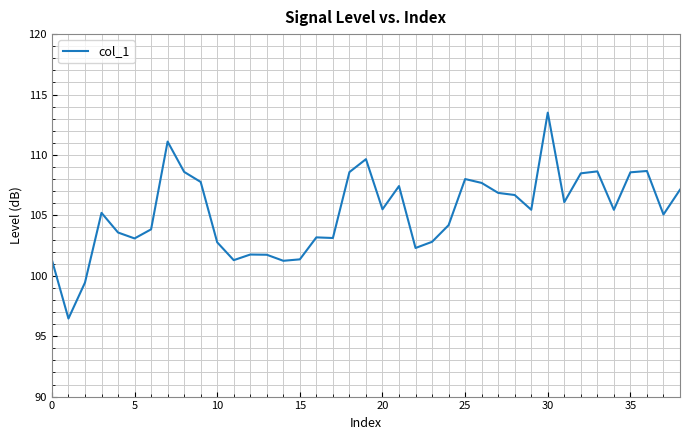

What is the maximum value shown in the chart?

113.5